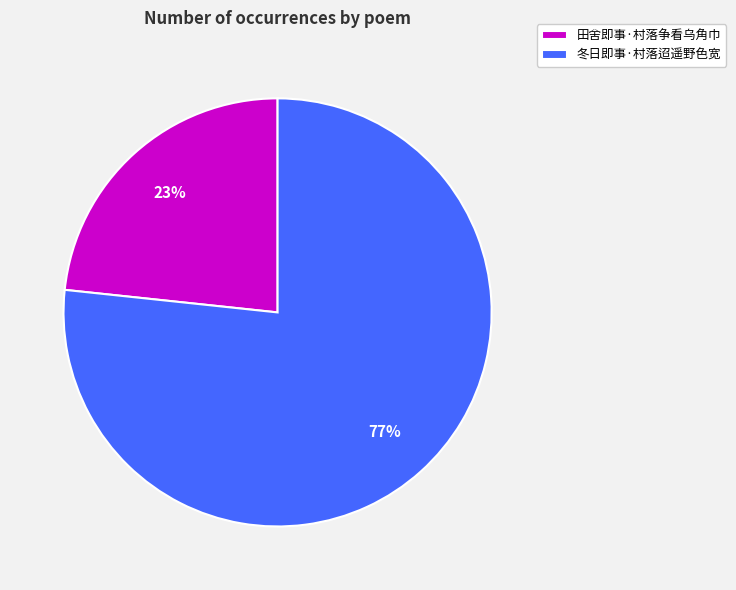

To the nearest percent, what is the average slice percentage?

50%